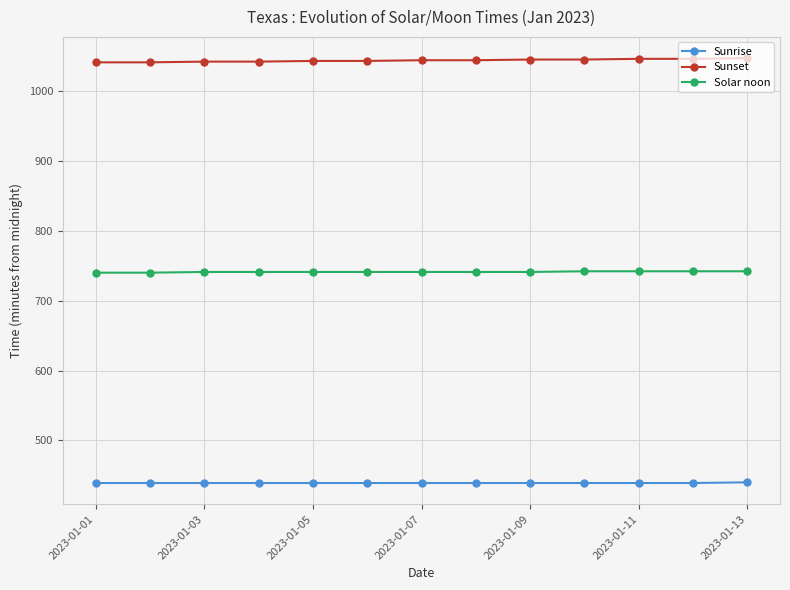

True or false: Solar noon and Sunset cross at least once.

False